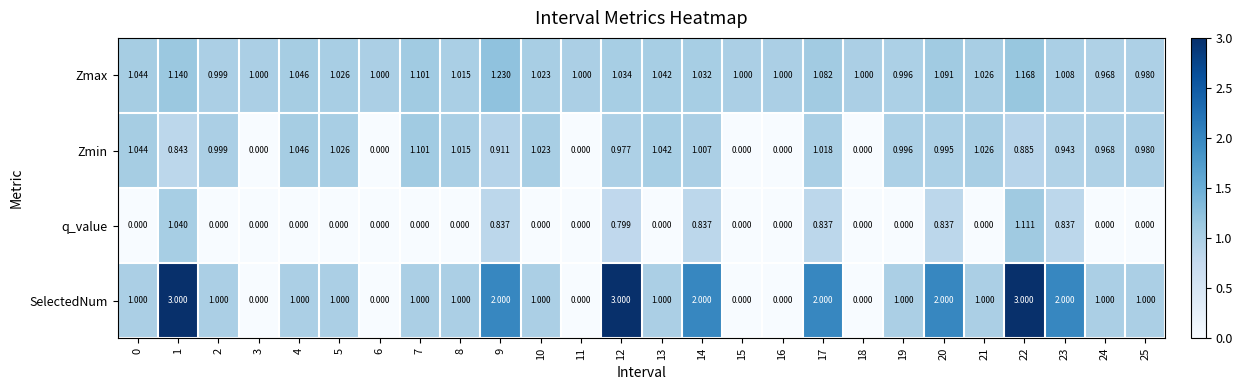

Which series has the largest total across all categories?

SelectedNum